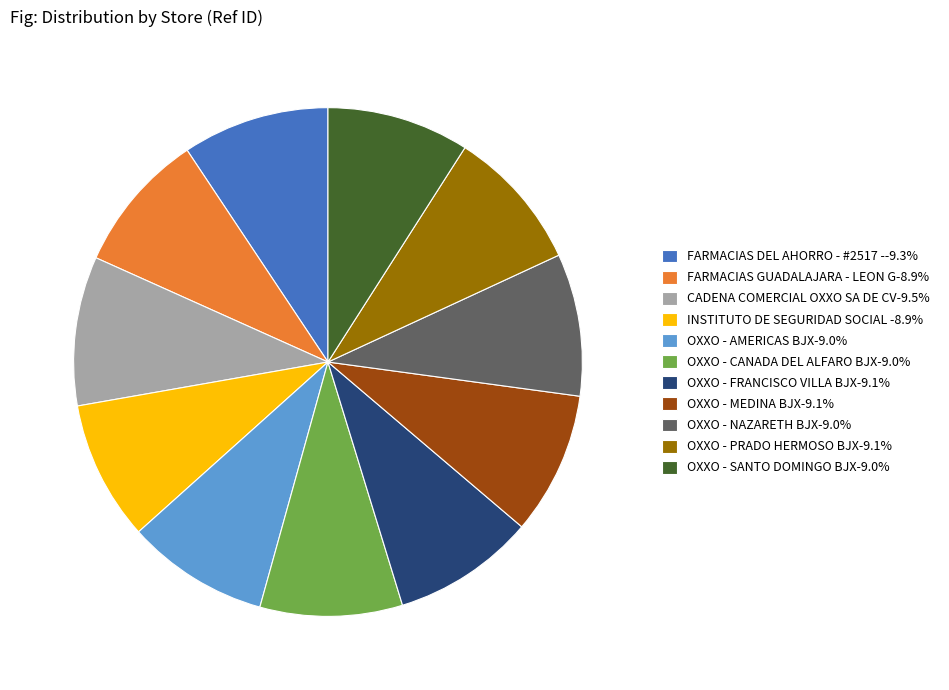

Is the sum of INSTITUTO DE SEGURIDAD SOCIAL -8.9% and OXXO - AMERICAS BJX-9.0% greater than half?

No